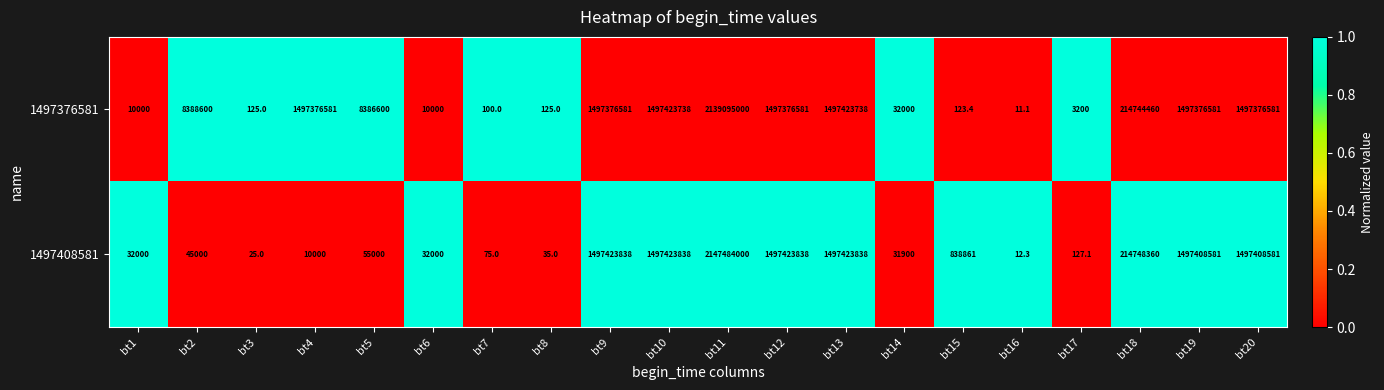

Rank the series by their maximum value, from highest to lowest.

1497408581, 1497376581